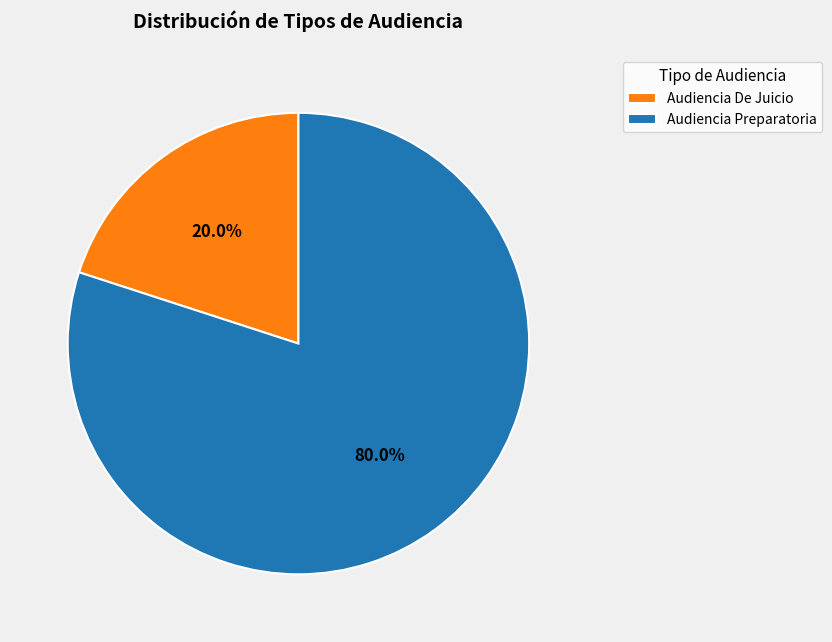

True or false: Audiencia De Juicio accounts for 20% of the total.

True